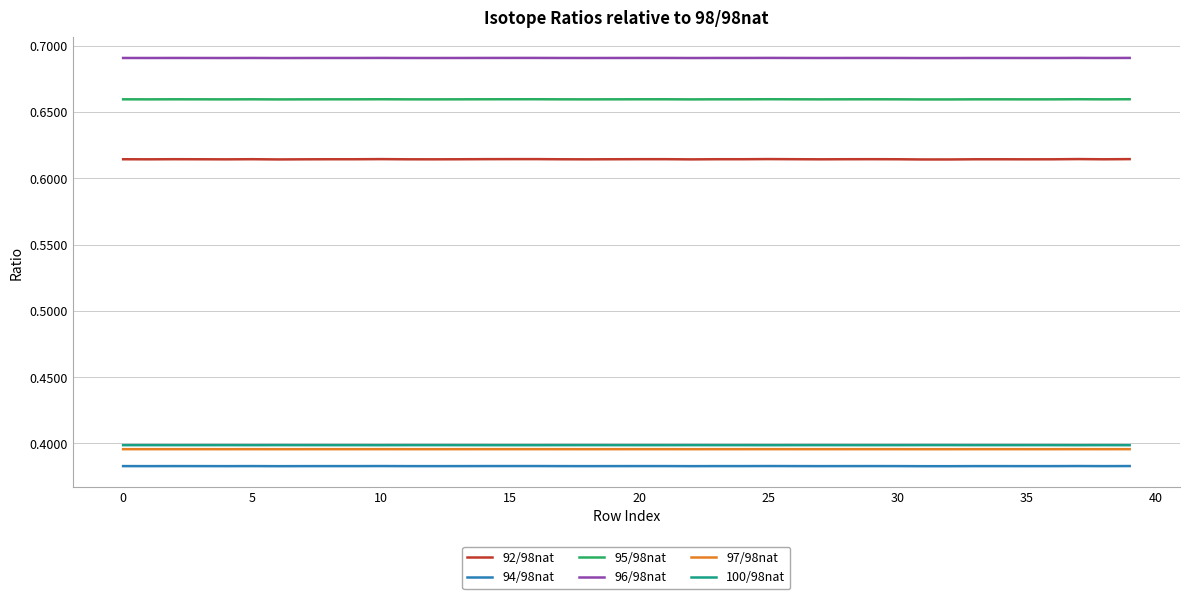

Which series has the largest range (max minus min)?

92/98nat